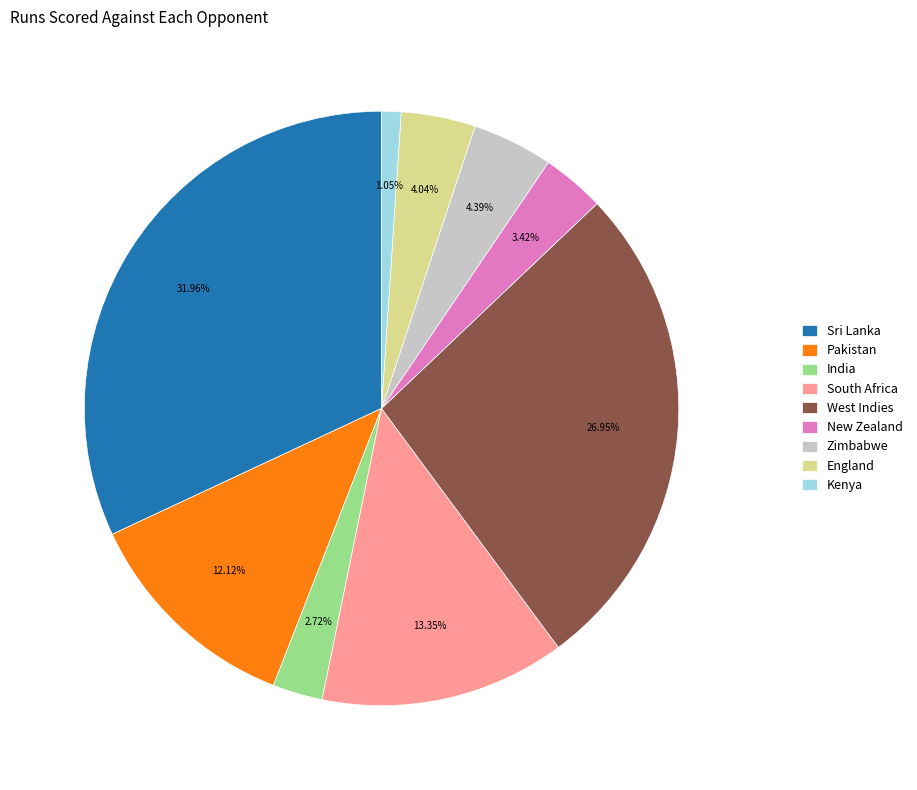

Which category has the smallest portion of the pie?

Kenya